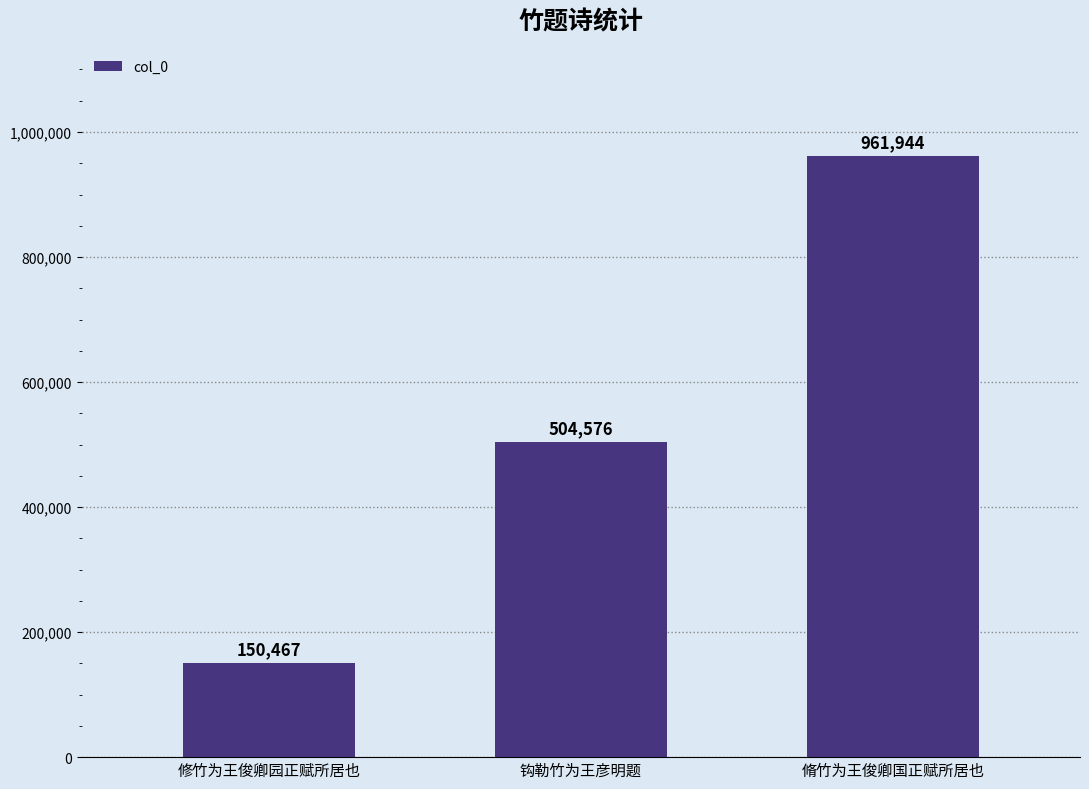

Between 钩勒竹为王彦明题 and 修竹为王俊卿园正赋所居也, which is larger?

钩勒竹为王彦明题